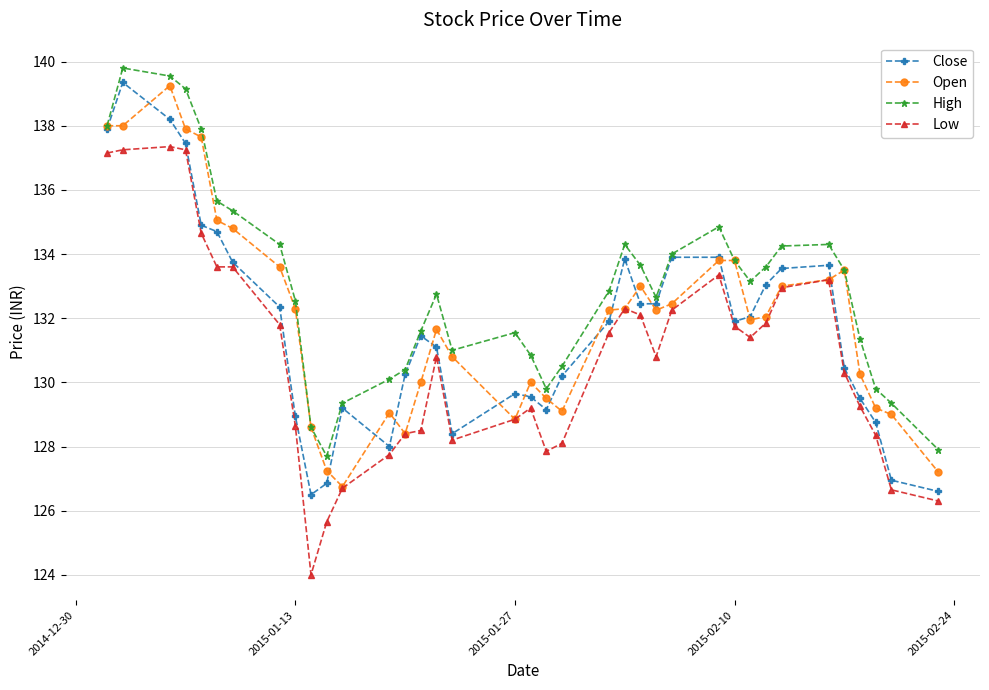

True or false: High and Low cross at least once.

False